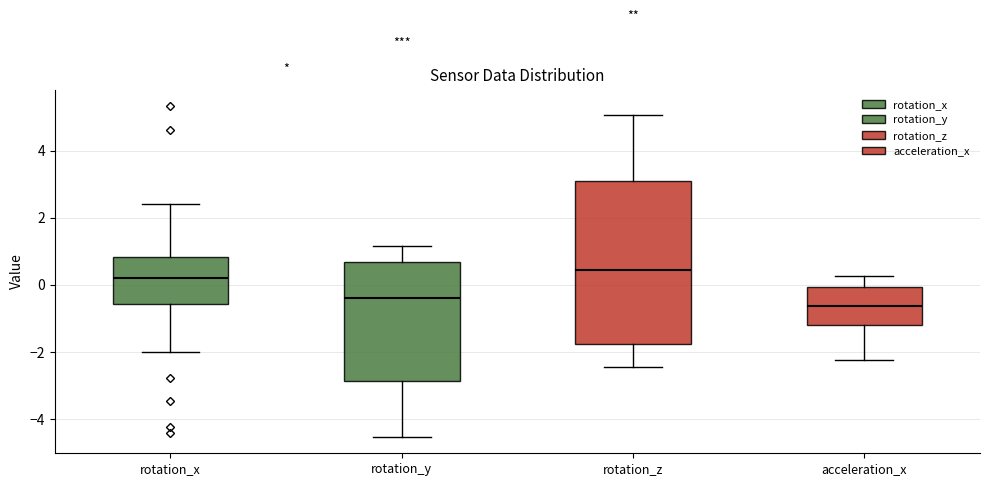

Reading left to right, transcribe this box plot: for each box, give where its median line is, the range the box spans, and where its two whiskers end, as read against the y-axis. The values are not printed on the chart, so give them approximately, as read against the axis.

rotation_x: median 0.2, box -0.6 to 0.8, whiskers -2.0 to 2.4
rotation_y: median -0.4, box -2.8 to 0.6, whiskers -4.6 to 1.2
rotation_z: median 0.4, box -1.8 to 3.0, whiskers -2.4 to 5.0
acceleration_x: median -0.6, box -1.2 to 0.0, whiskers -2.2 to 0.2